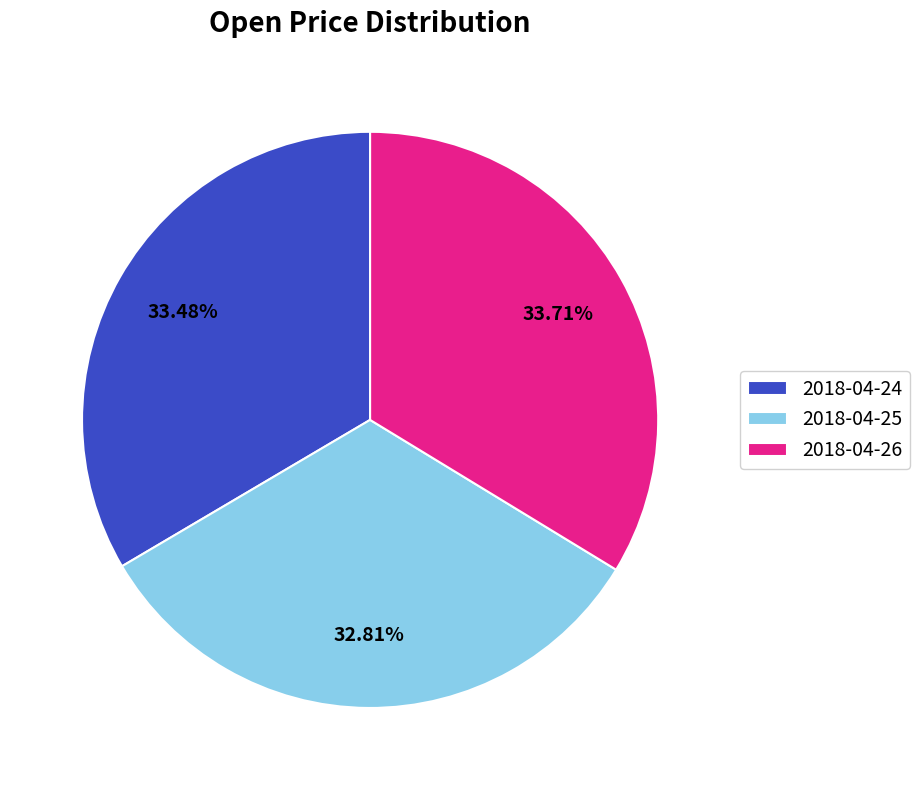

How many slices are in this pie chart?

3